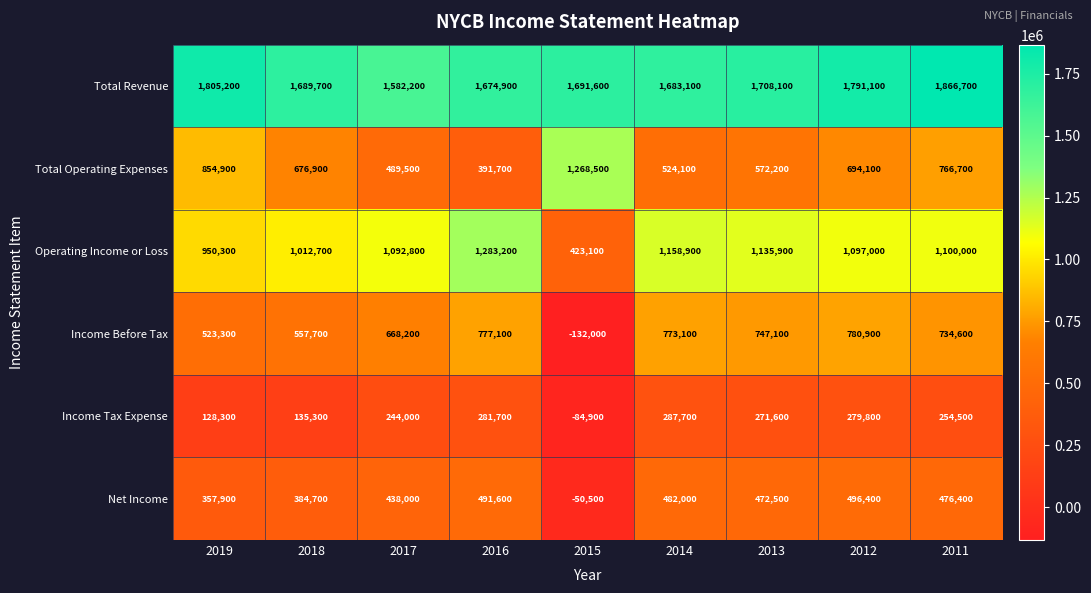

What is the spread (max minus min) of values at 2016?

1393200